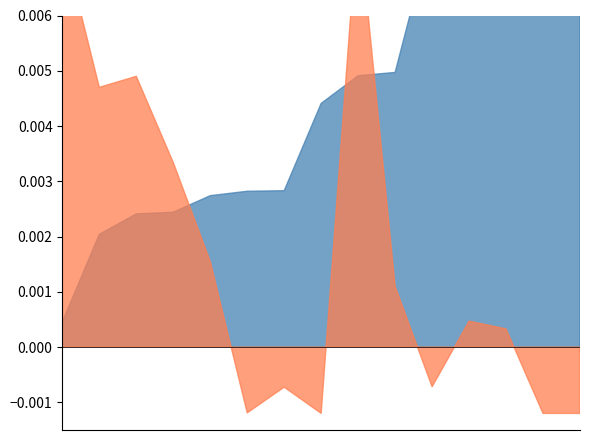

What is the sum of all instrumentalness values?

4.3